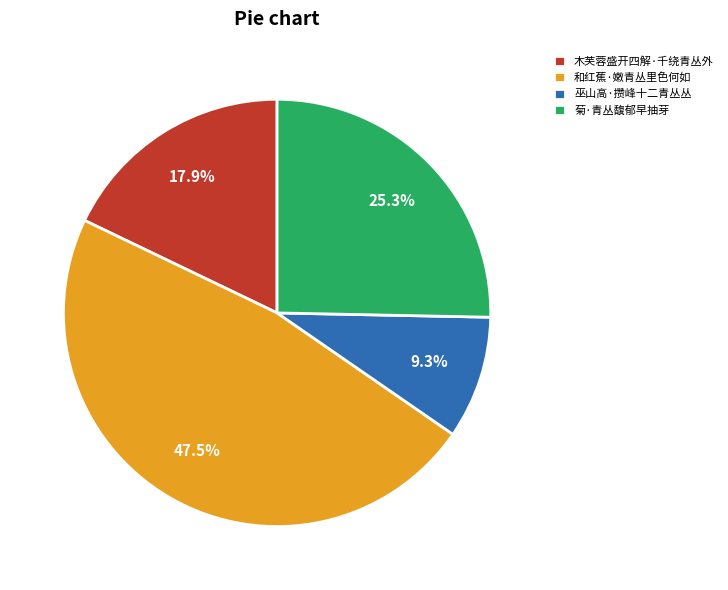

Which slice is the smallest?

巫山高·攒峰十二青丛丛